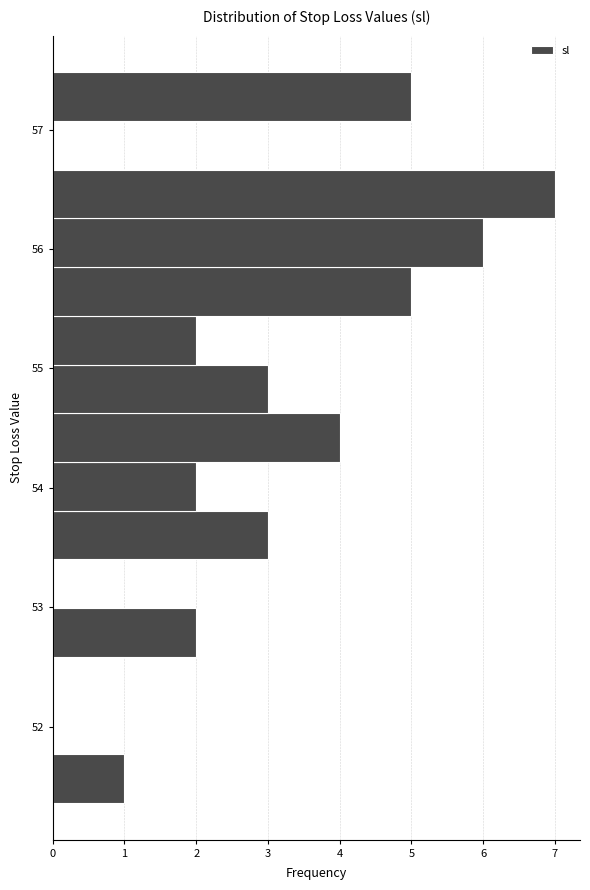

Over which range of the y-axis is the bar longest?

56.3 to 56.7